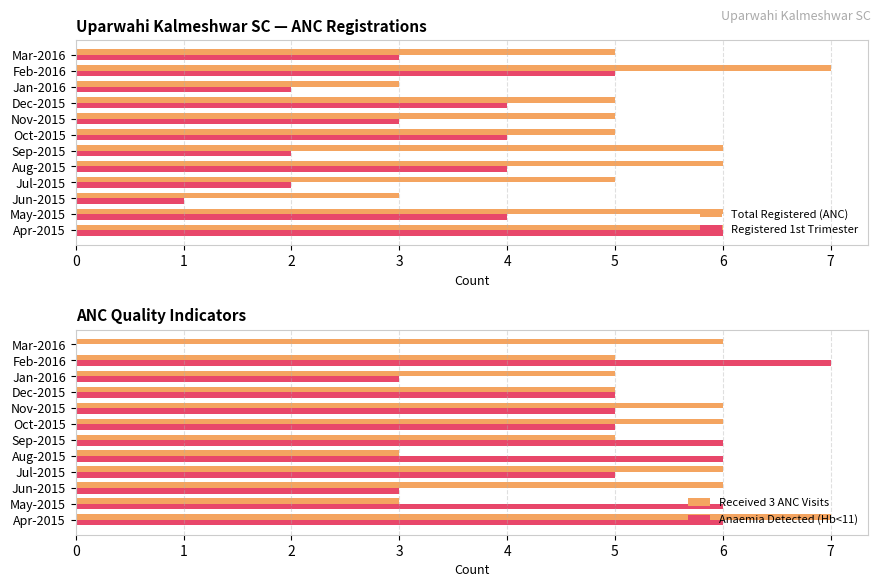

At how many categories does at least one series exceed 5?

10